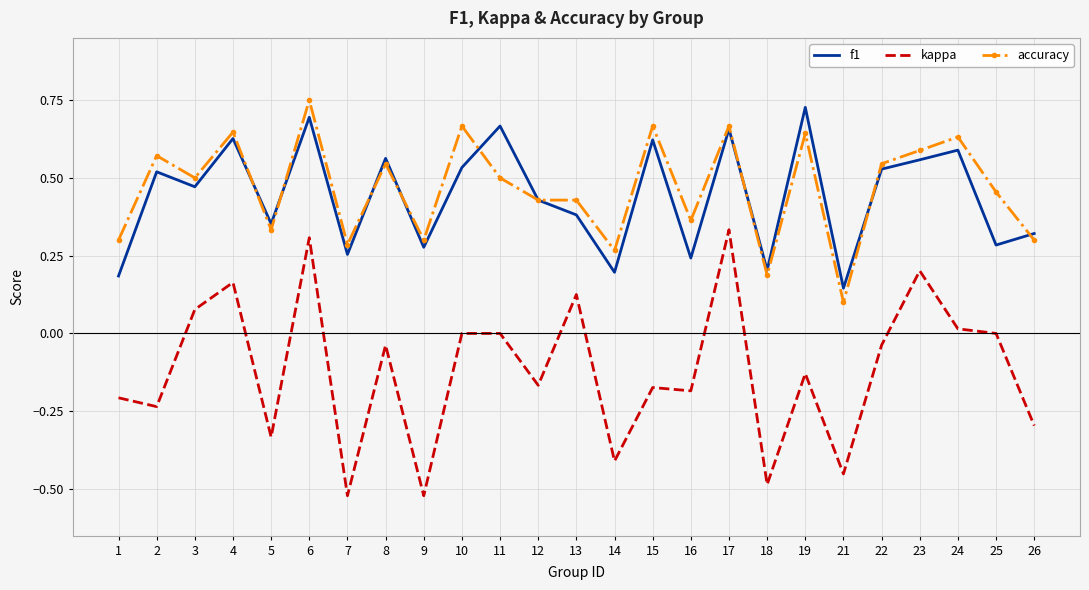

Which category has the highest value in the accuracy series?

6